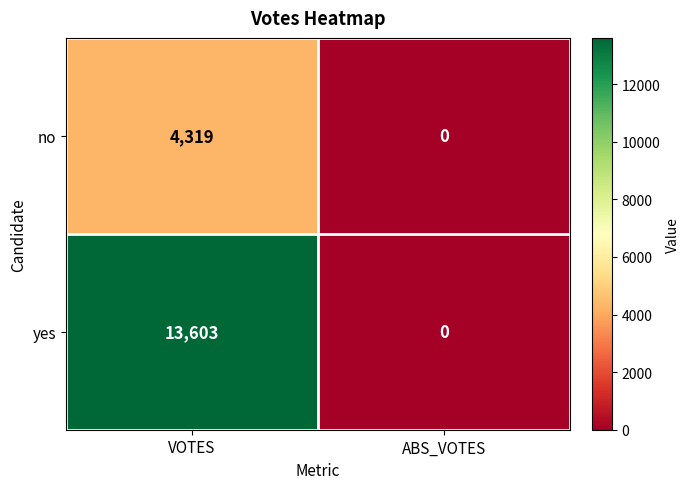

Which series has the widest spread of values?

yes